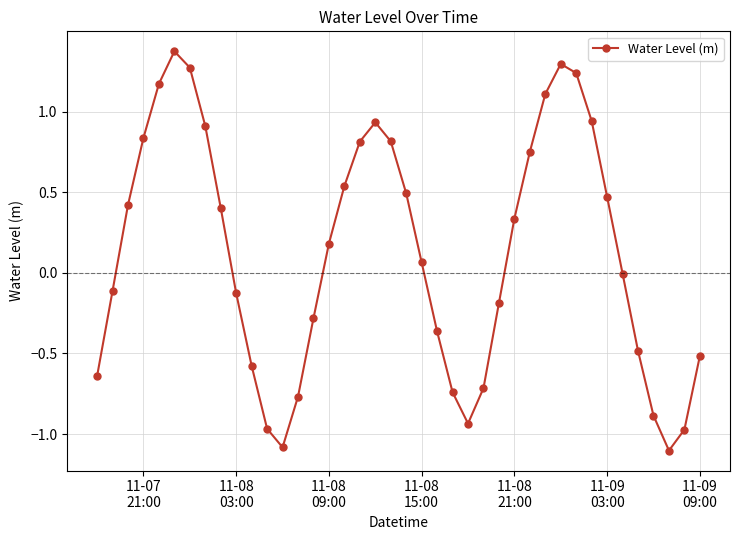

How many lines are shown in the chart?

1